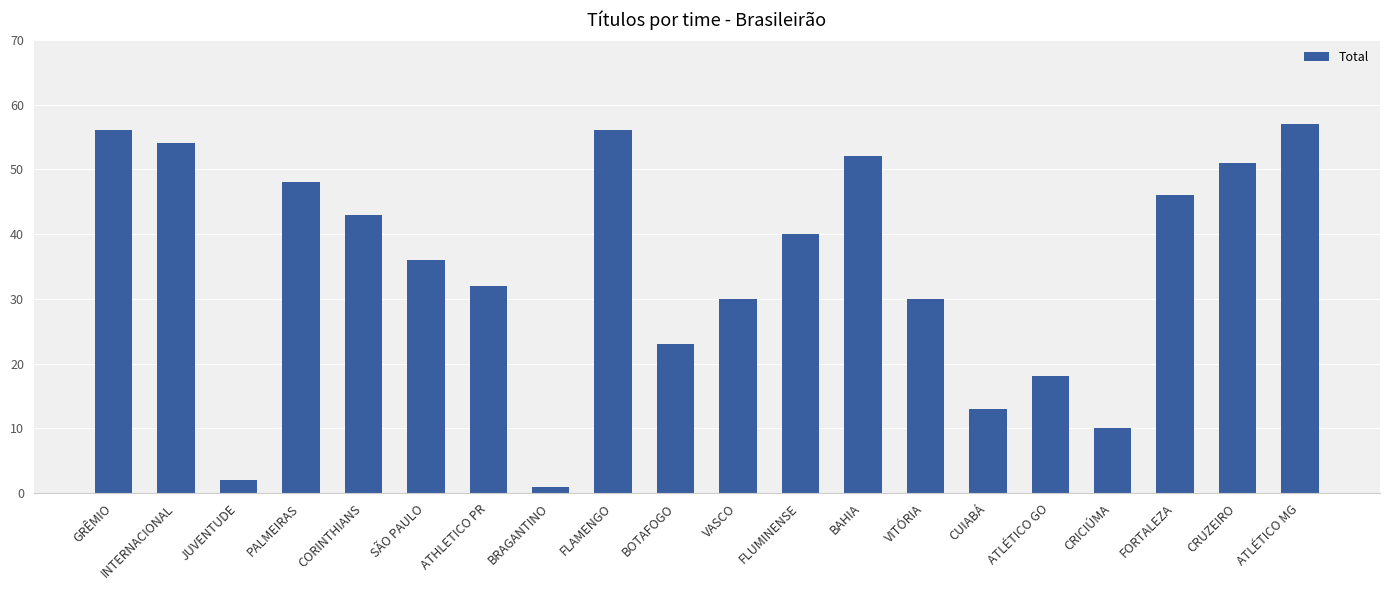

Between ATHLETICO PR and ATLÉTICO GO, which is larger?

ATHLETICO PR